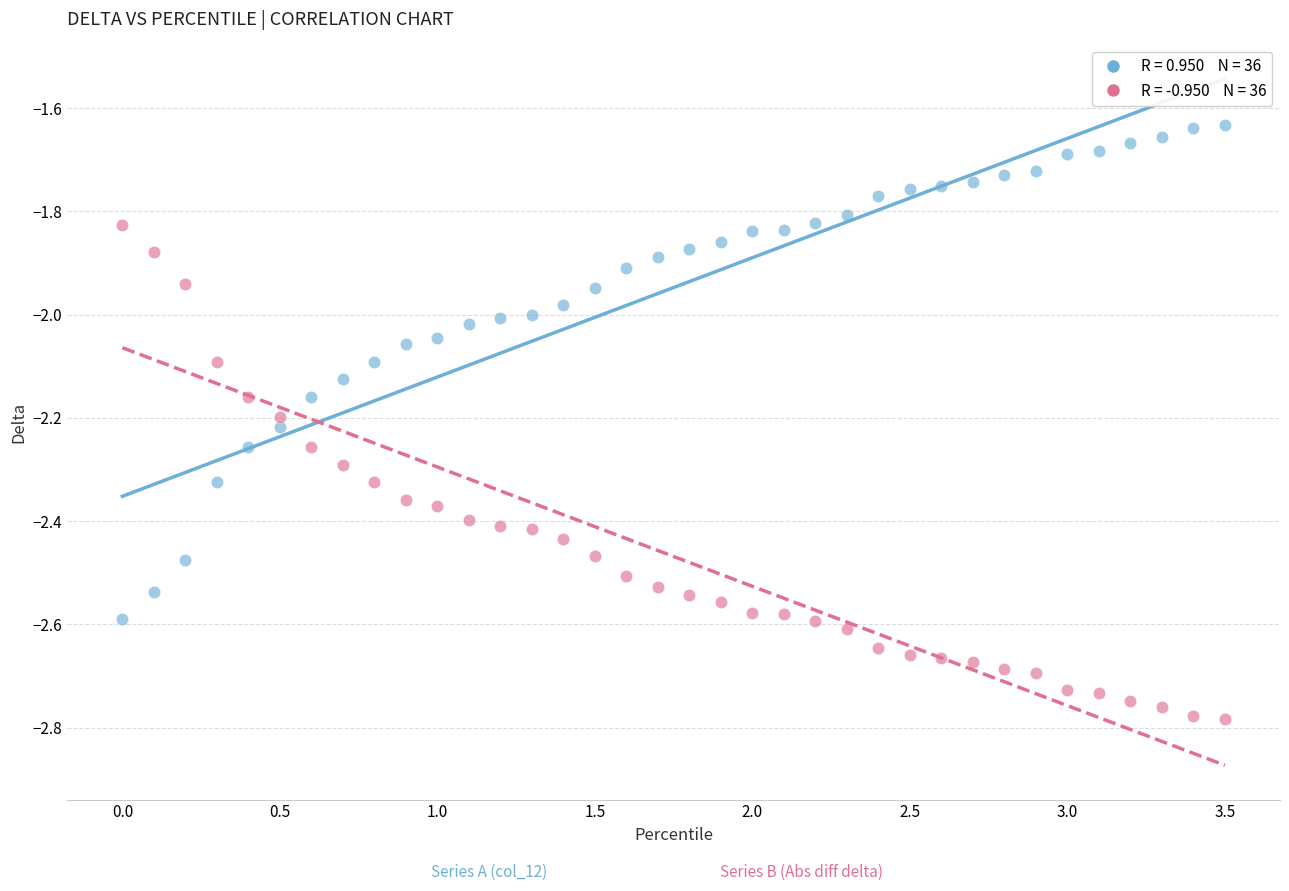

Across all data points, what is the range of X values (max minus min)?

3.5